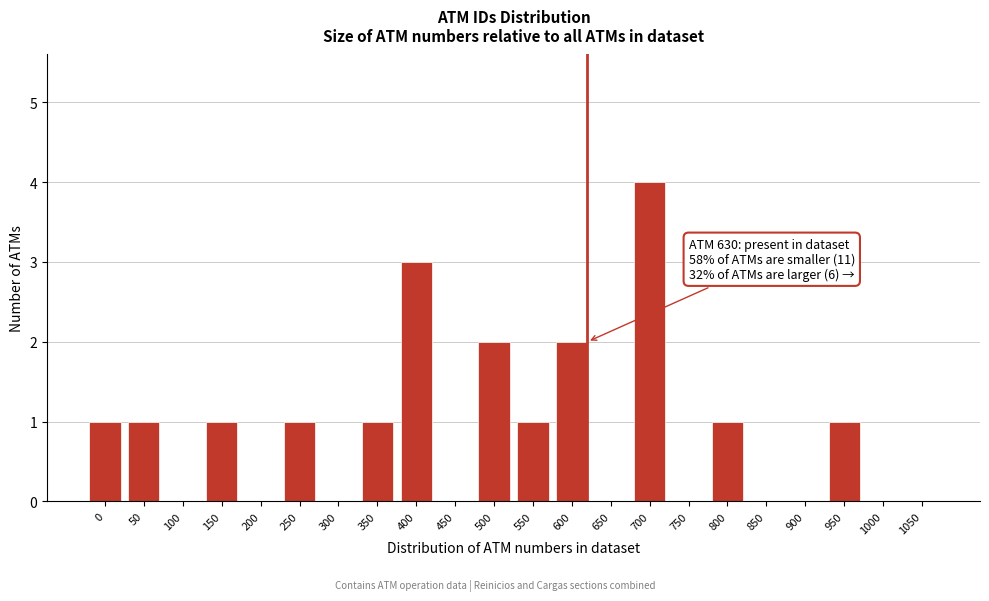

Reading right to left, extract all data points from this chart.

1050=0	1000=0	950=1	900=0	850=0	800=1	750=0	700=4	650=0	600=2	550=1	500=2	450=0	400=3	350=1	300=0	250=1	200=0	150=1	100=0	50=1	0=1